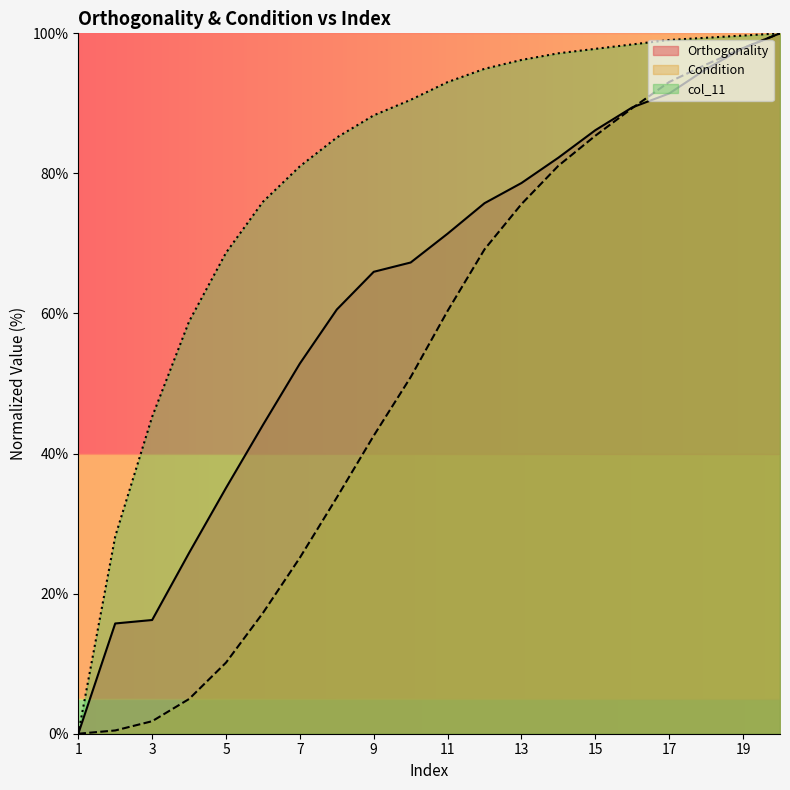

Which series has the largest total across all categories?

col_11